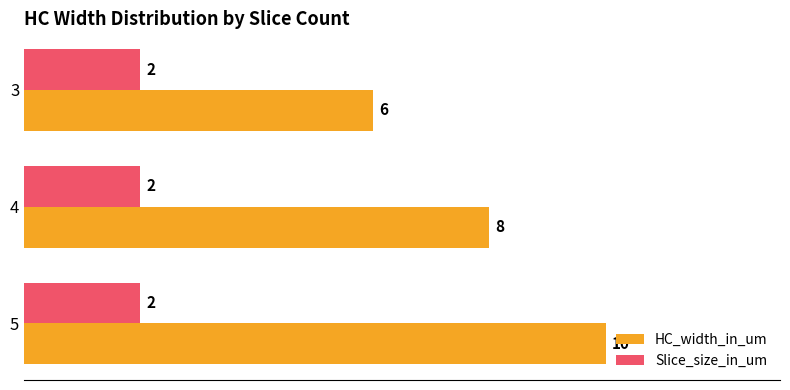

At which label does HC_width_in_um reach its peak?

5